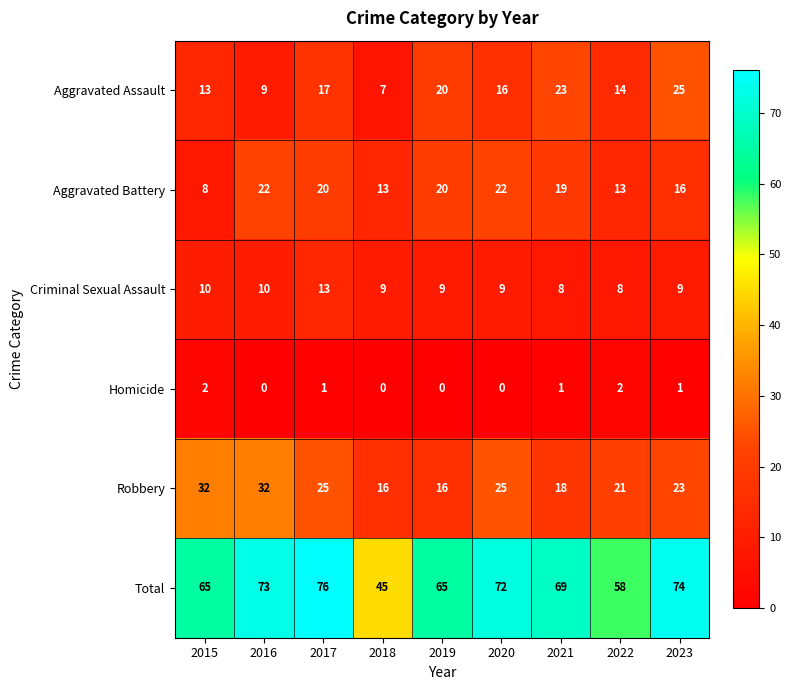

Which category has the highest value across all series?

2017